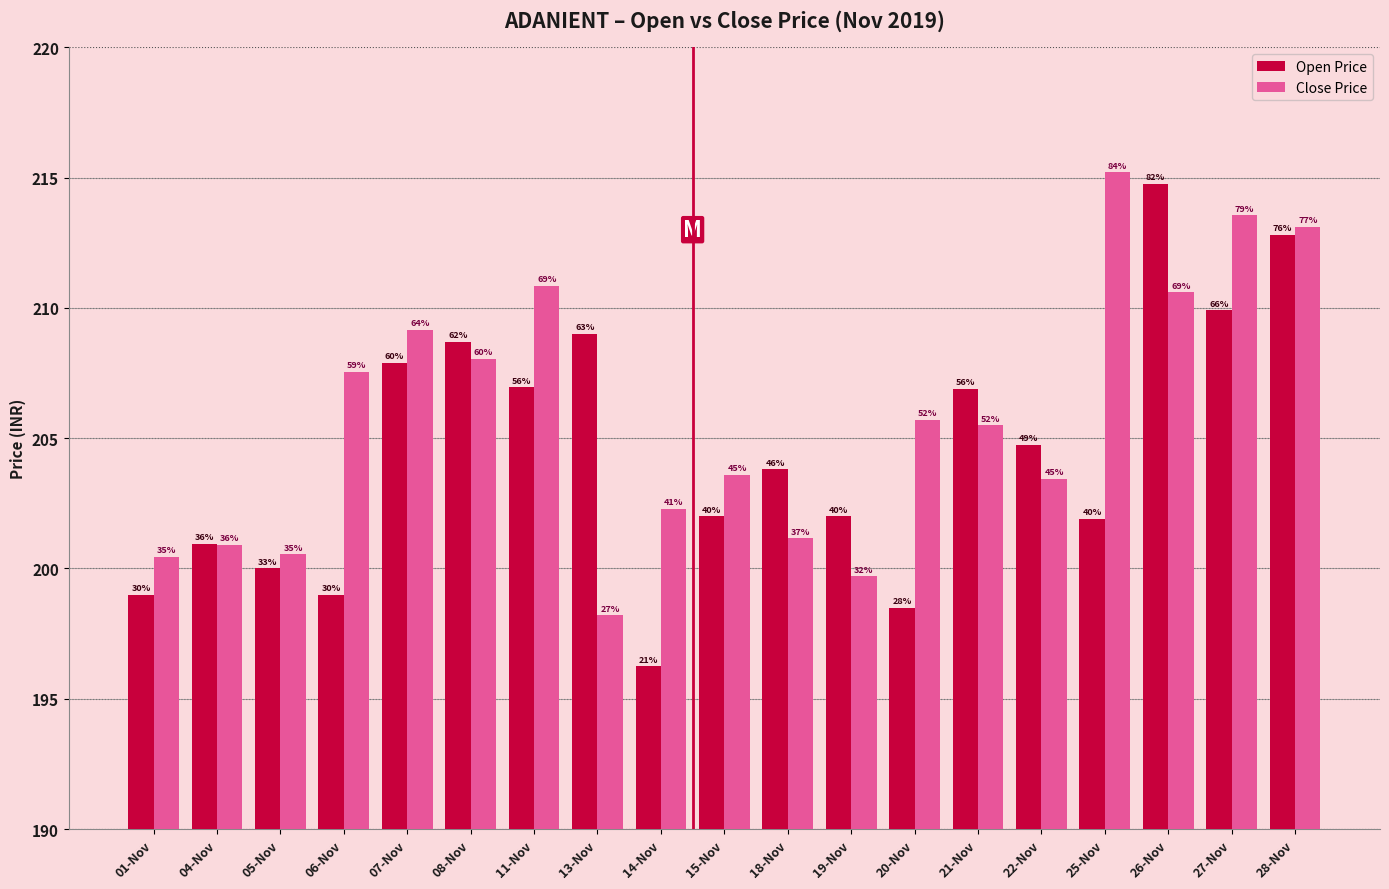

Does the chart contain stacked bars?

No